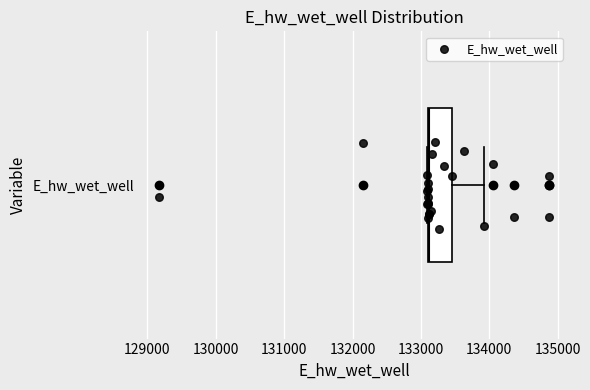

Where is the left edge of the box for E_hw_wet_well on the x-axis? The values are not printed on the chart, so give them approximately, as read against the axis.

133100